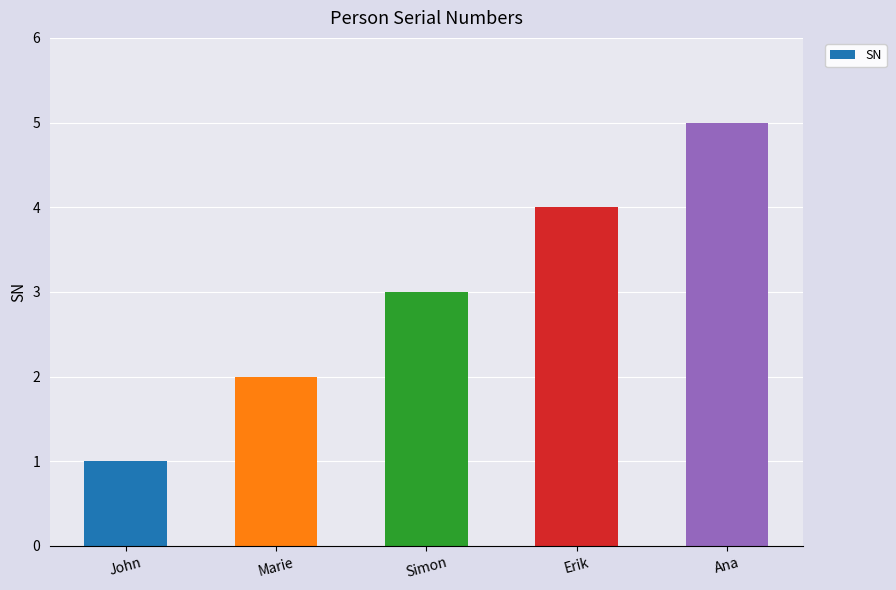

Between Simon and John, which is larger?

Simon